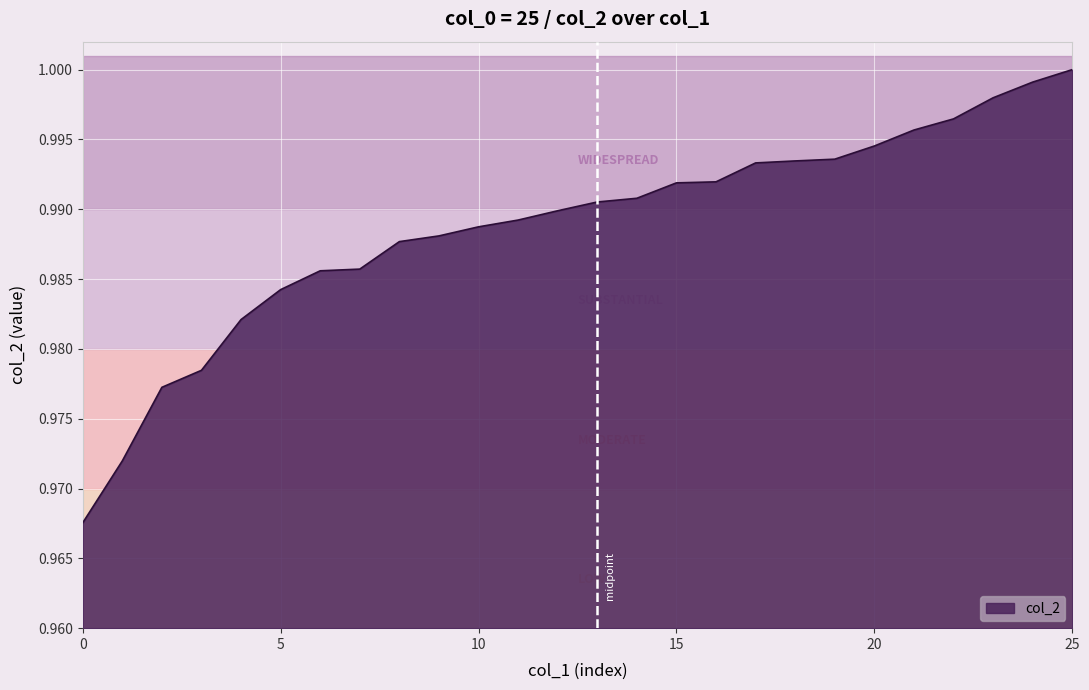

Reading left to right, what are all the values shown in this chart?

0=1.0	1=1.0	2=1.0	3=1.0	4=1.0	5=1.0	6=1.0	7=1.0	8=1.0	9=1.0	10=1.0	11=1.0	12=1.0	13=1.0	14=1.0	15=1.0	16=1.0	17=1.0	18=1.0	19=1.0	20=1.0	21=1.0	22=1.0	23=1.0	24=1.0	25=1.0